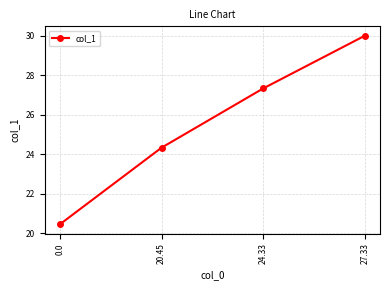

Between 27.33 and 24.33, which is larger?

27.33